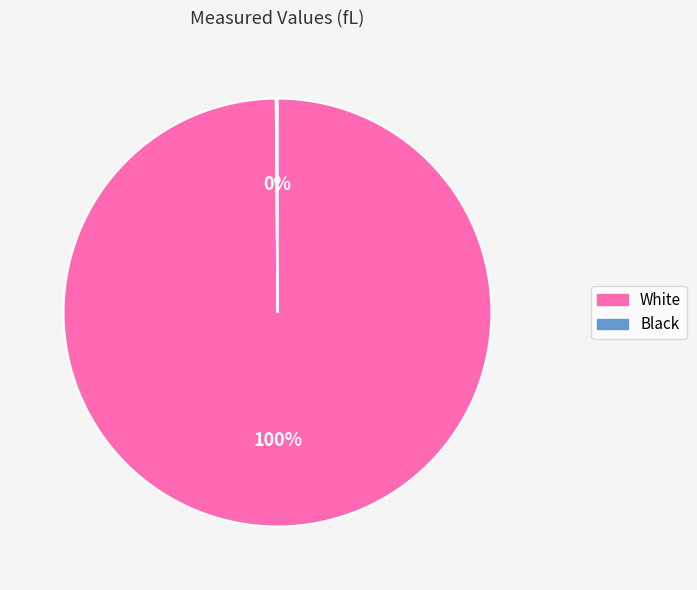

What percentage is the White slice, to the nearest percent?

100%